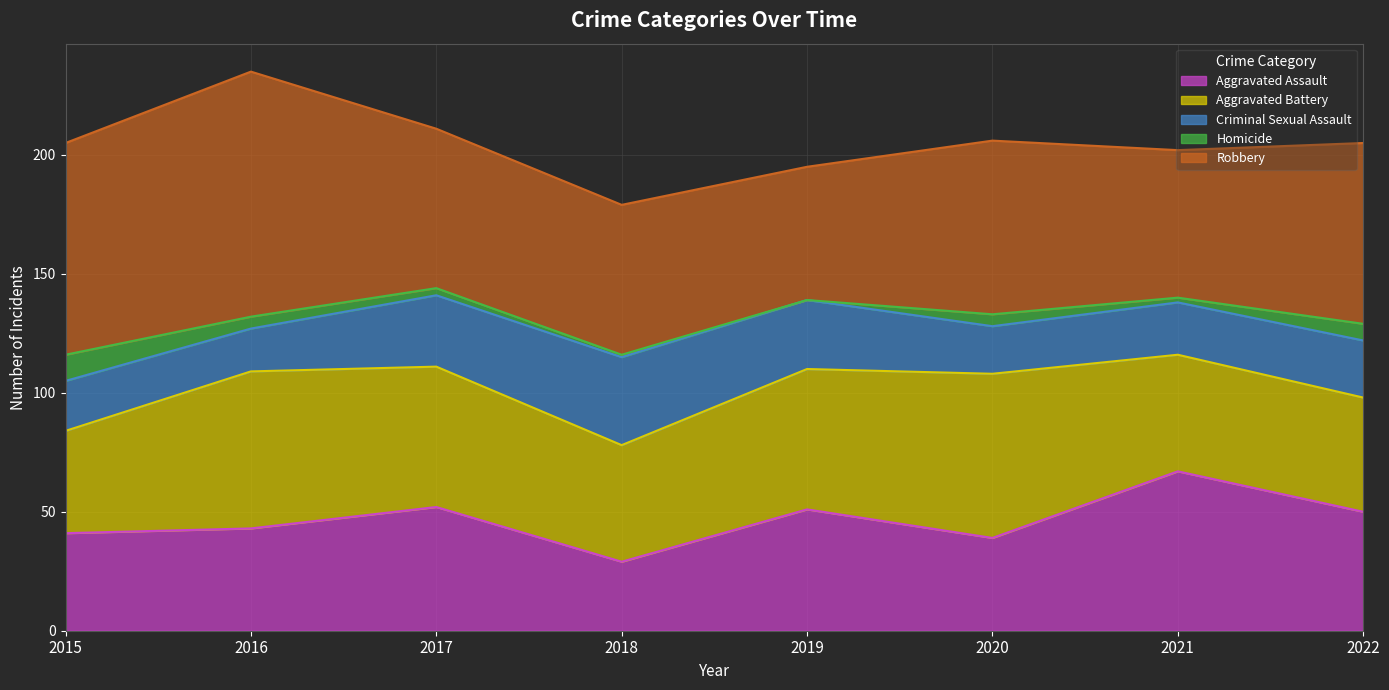

How many values in the Aggravated Battery series are below 59?

4